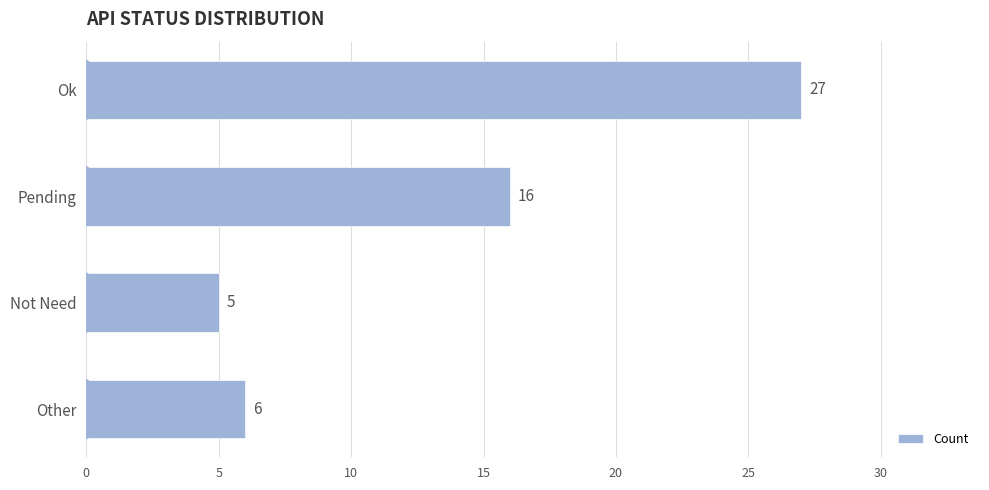

What is the difference between the second highest and second lowest values?

10